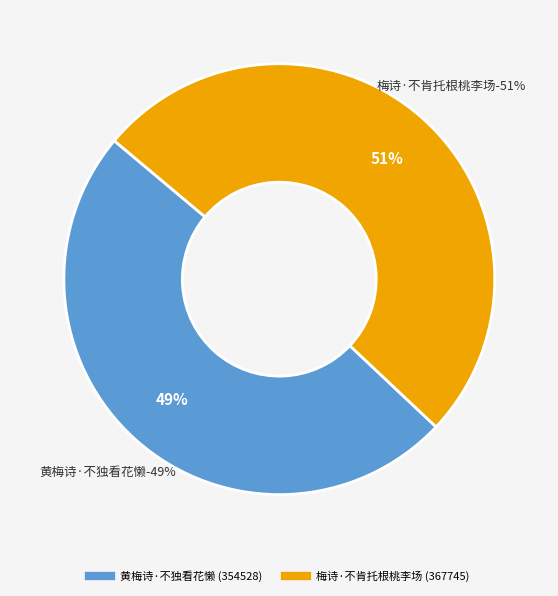

Which slice represents more than half of the pie?

梅诗·不肯托根桃李场